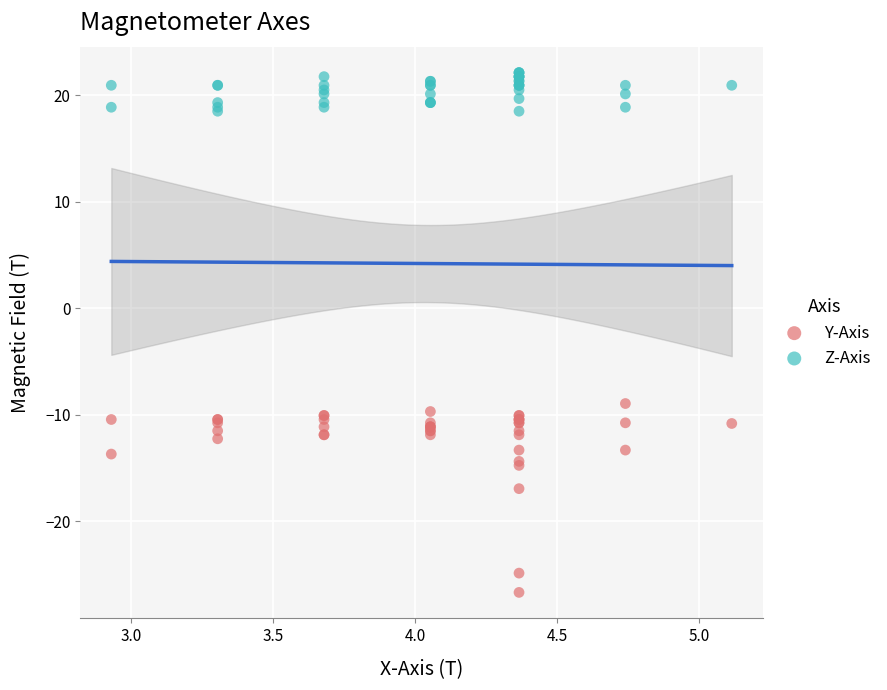

Which series contains the lowest Y value?

Y-Axis